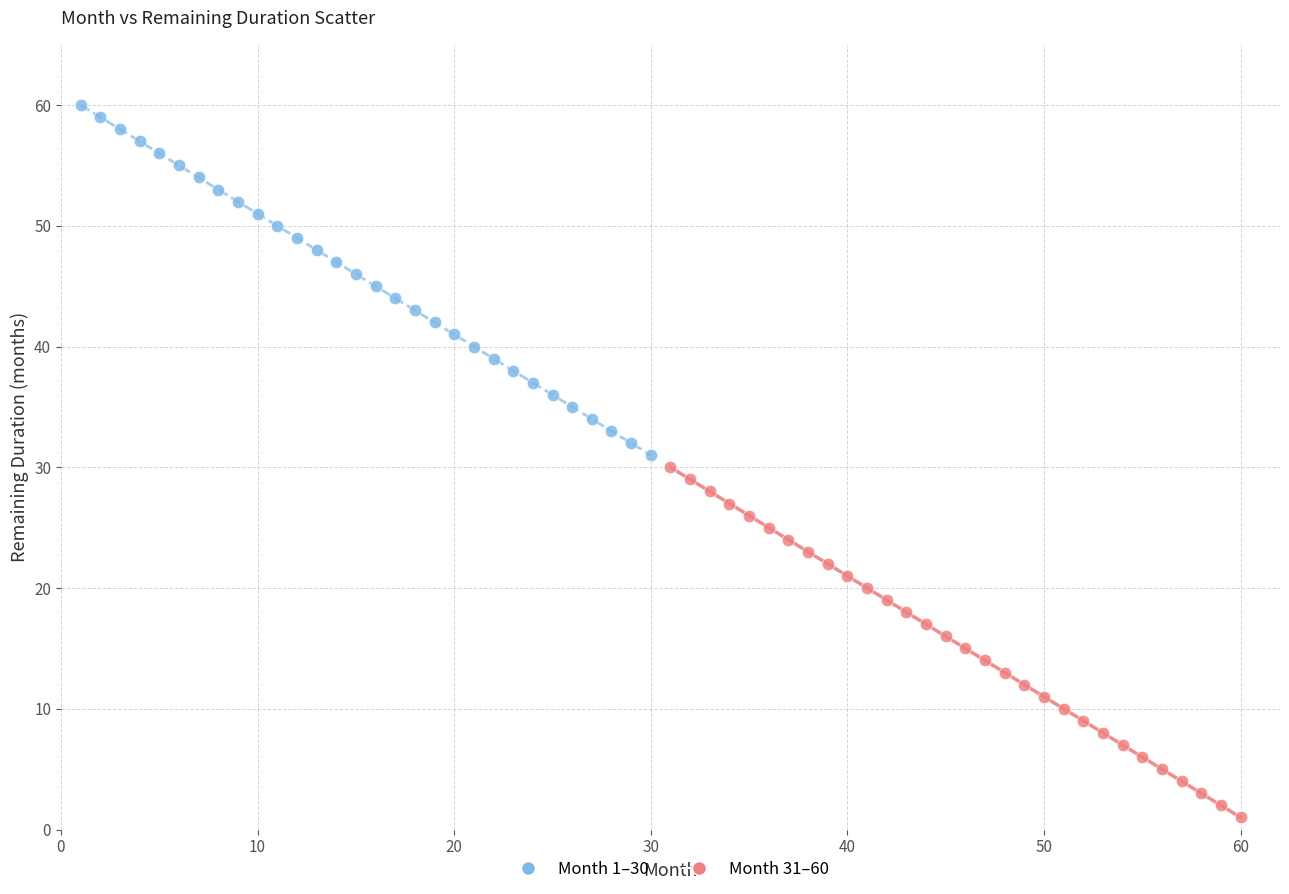

Which series reaches the minimum Y coordinate?

Month 31–60